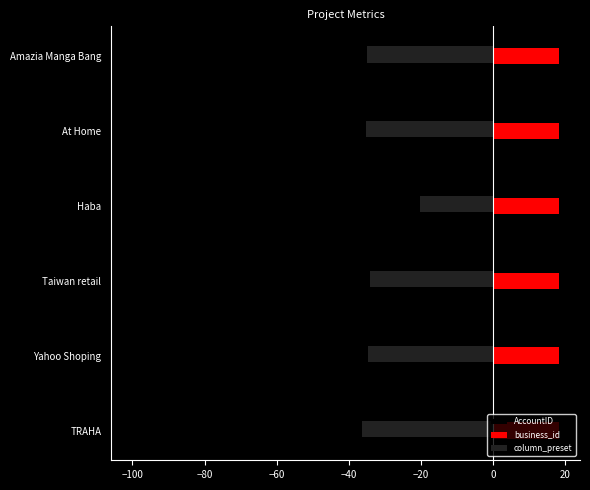

What is the difference between the highest and lowest values at Amazia Manga Bang?

53.2